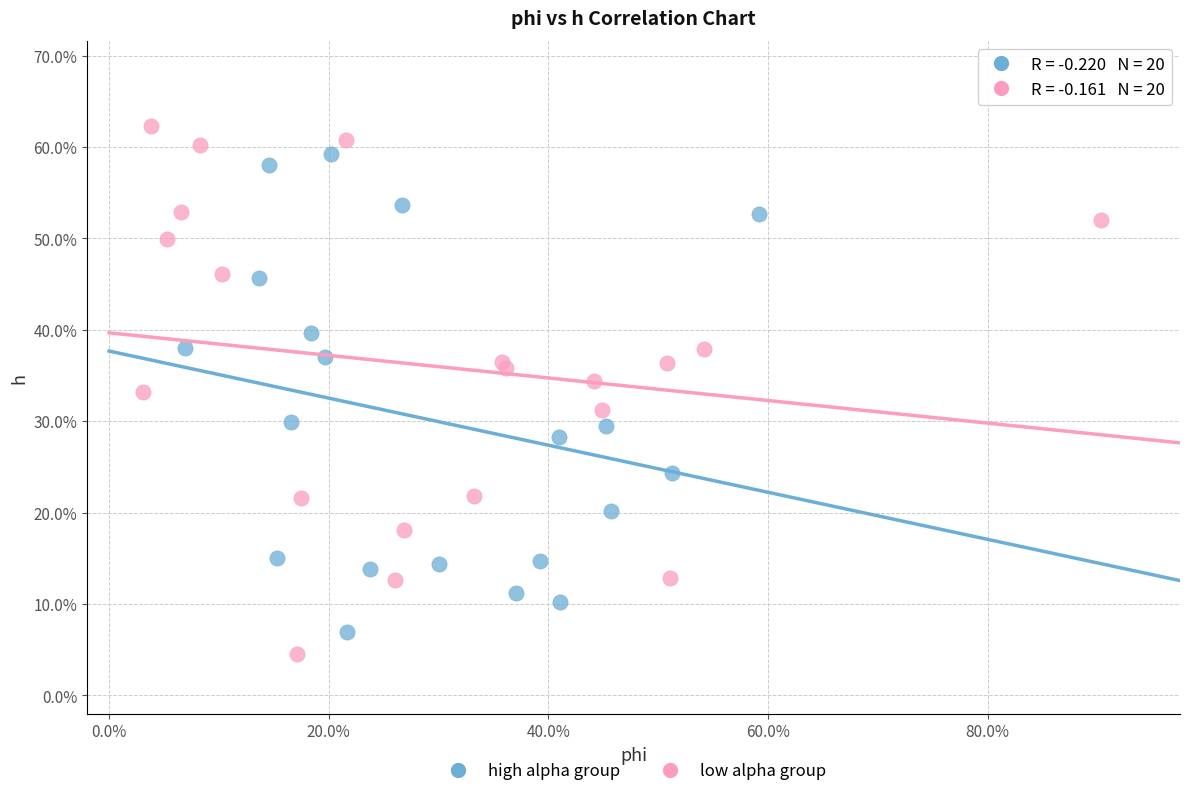

Which series has the largest Y range (max minus min)?

low alpha group